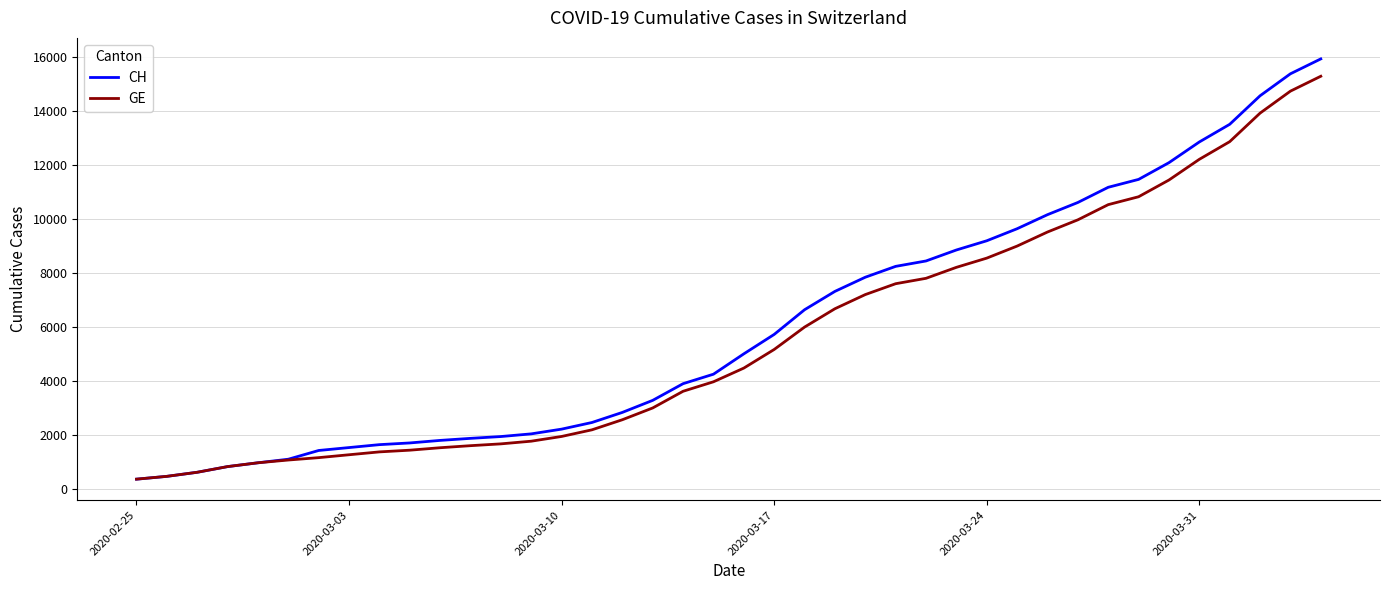

Which series has the widest spread of values?

CH